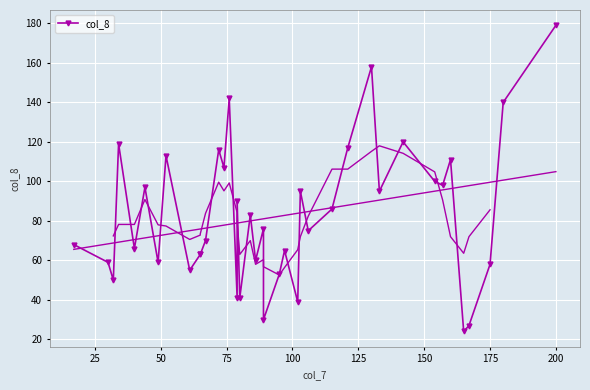

How many interior local peaks (higher than both neighbors) does the data have?

13